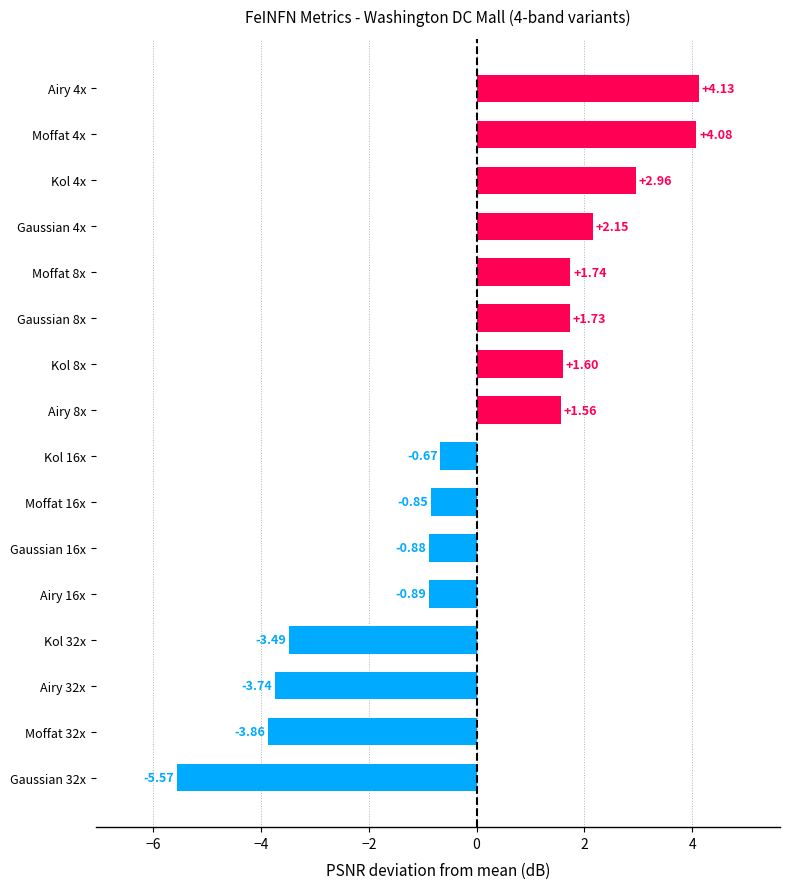

What is the difference between the maximum and minimum values?

9.7